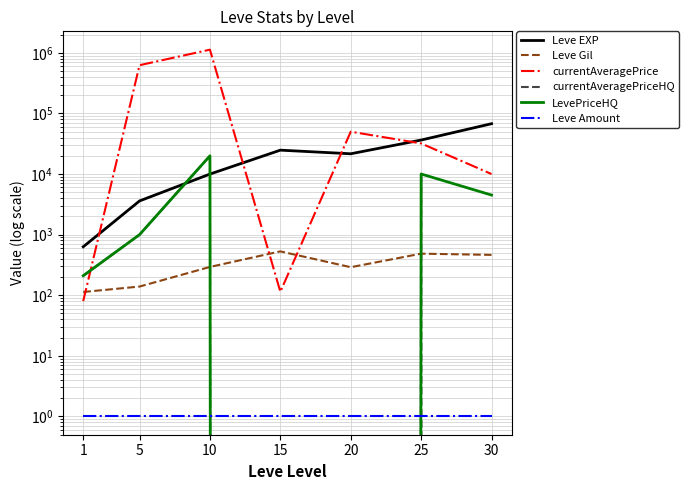

Which series has the largest total across all categories?

currentAveragePrice